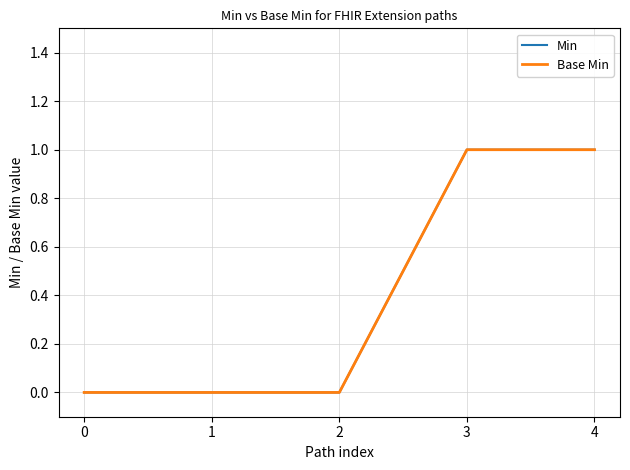

Does the chart have visible grid lines?

Yes